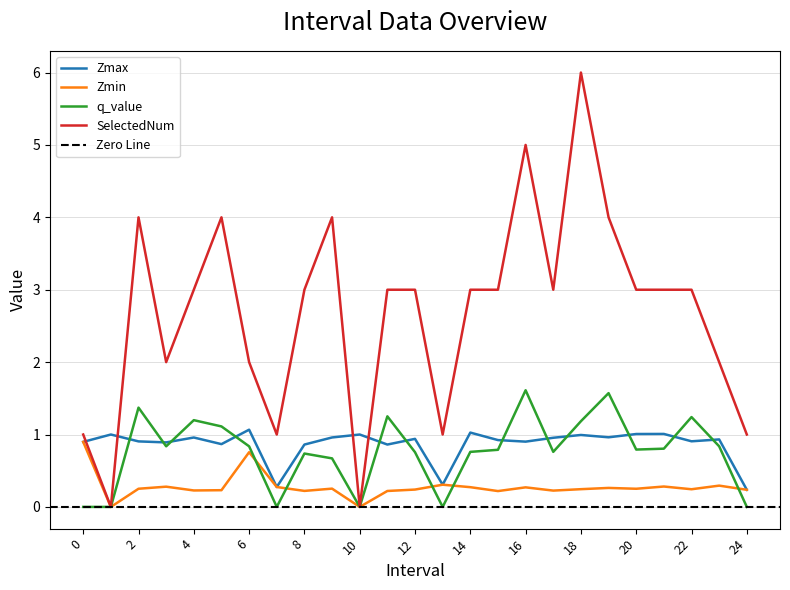

How many data points does each series have?

25